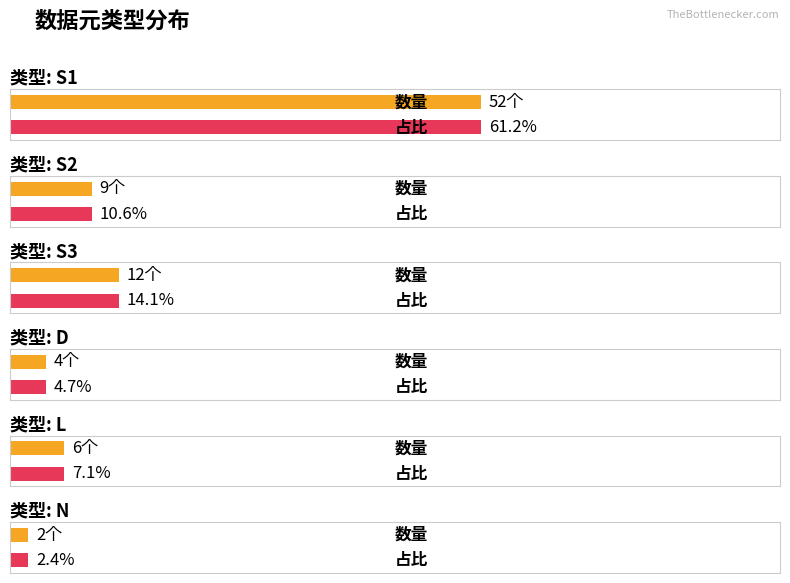

How many data points are less than 9?

3